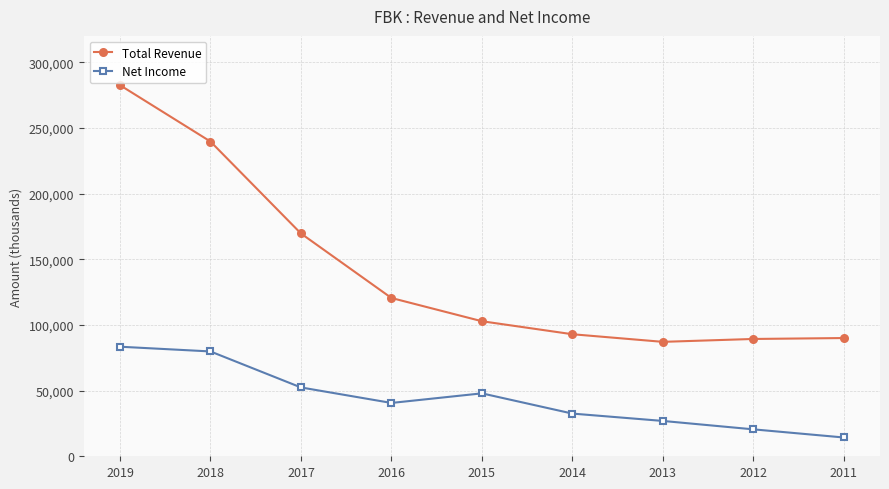

Which label corresponds to the largest value in the chart?

2019